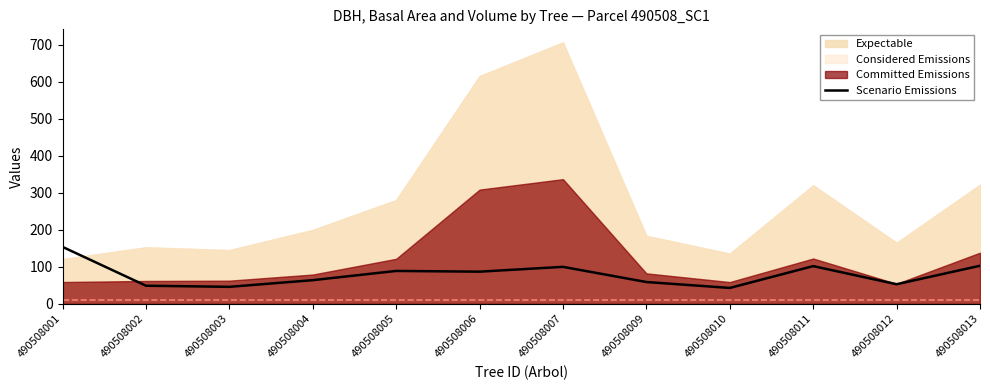

At which label is the value closest to 98?

490508007